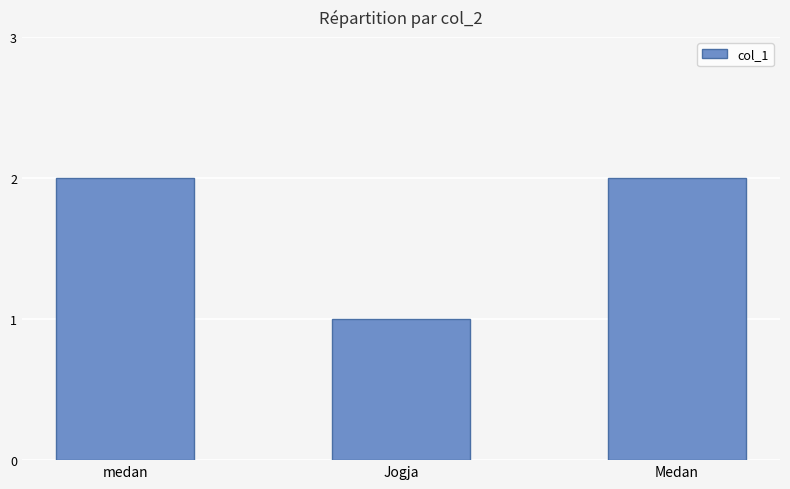

What is the smallest value displayed?

1